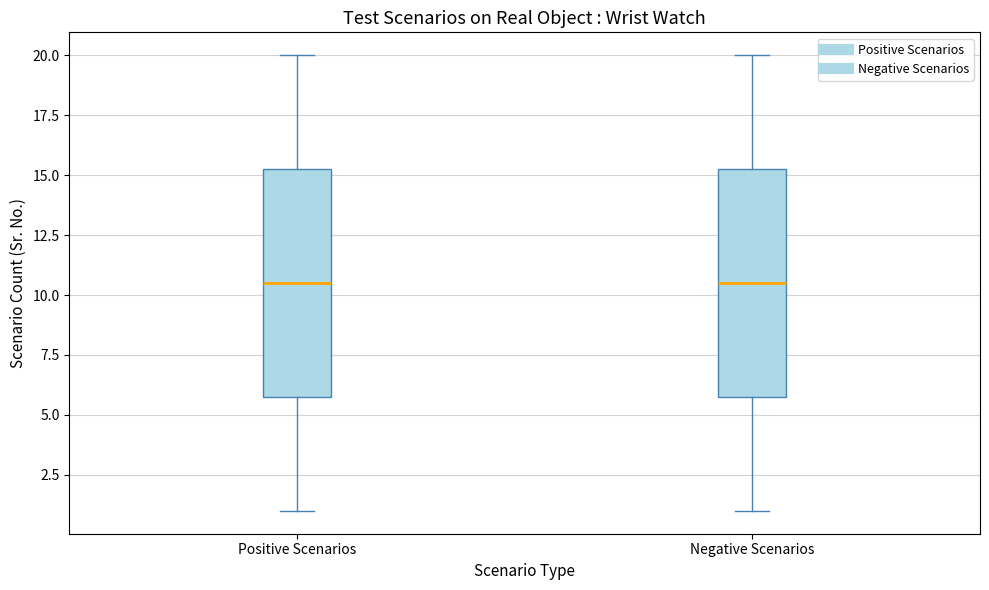

Reading left to right, transcribe this box plot: for each box, give where its median line is, the range the box spans, and where its two whiskers end, as read against the y-axis. The values are not printed on the chart, so give them approximately, as read against the axis.

Positive Scenarios: median 10.5, box 6.0 to 15.5, whiskers 1.0 to 20.0
Negative Scenarios: median 10.5, box 6.0 to 15.5, whiskers 1.0 to 20.0